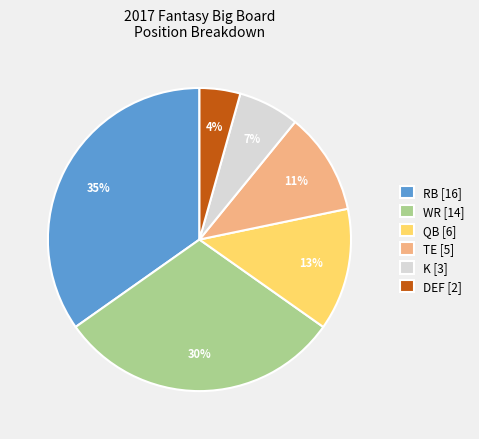

Which slice is the largest?

RB [16]